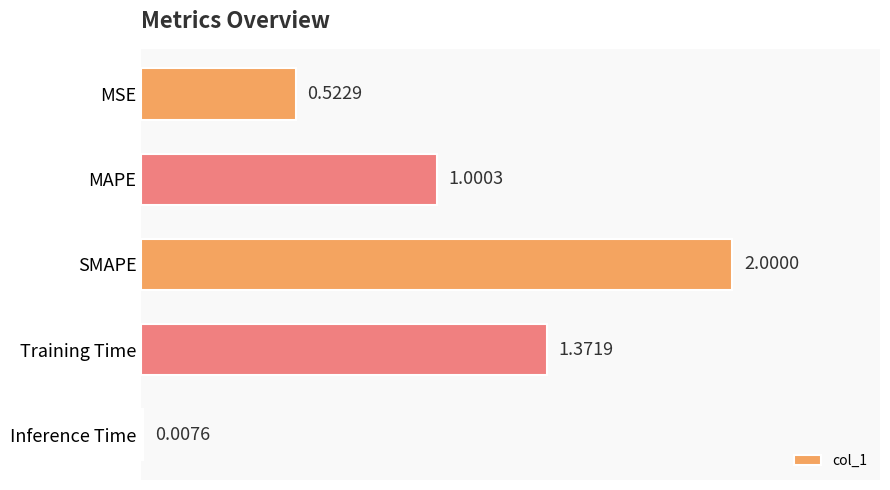

Between Training Time and MSE, which is larger?

Training Time